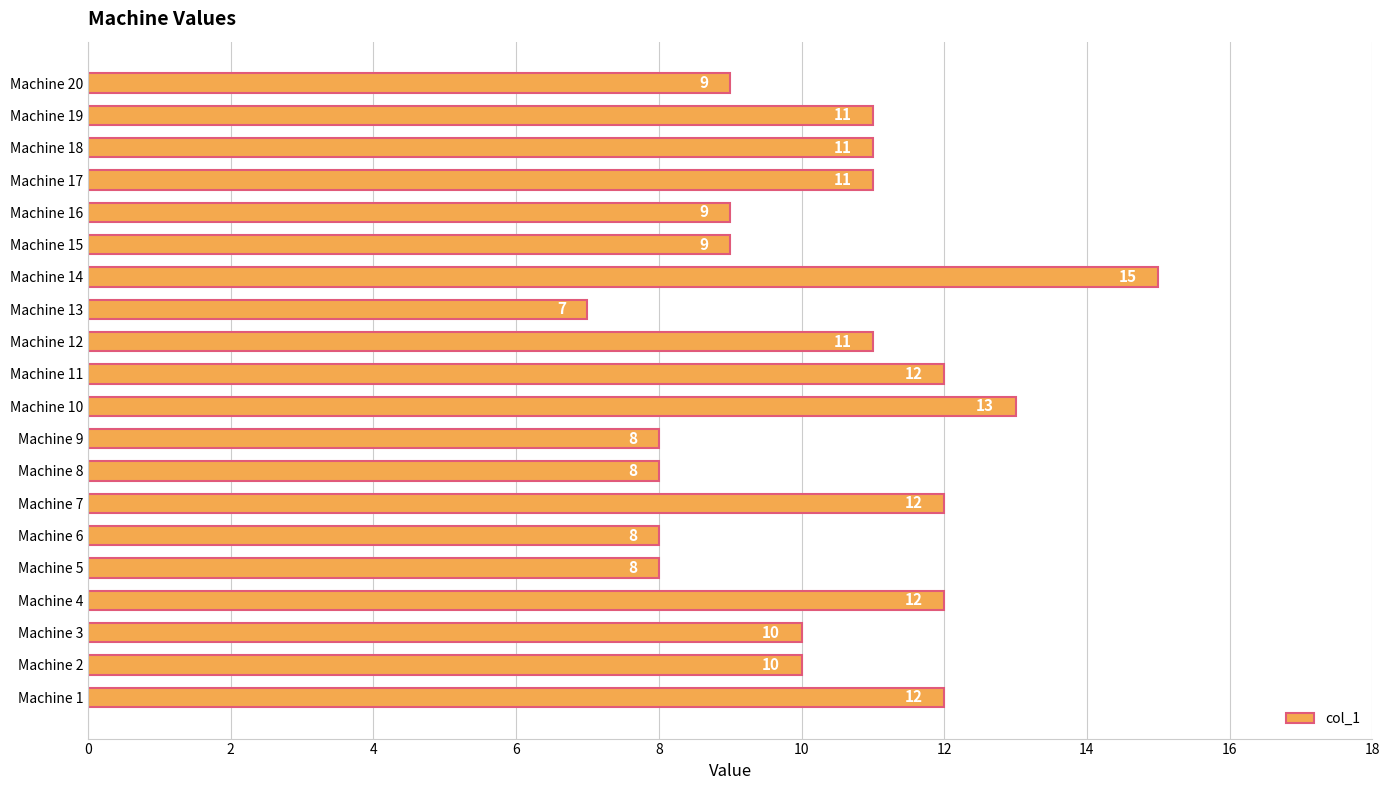

What is the change in value from Machine 2 to Machine 12?

+1